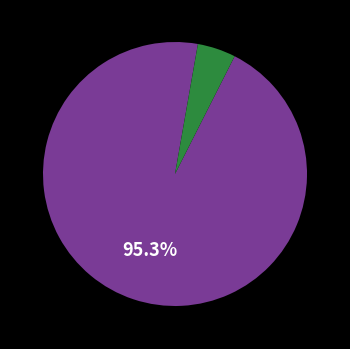

Does any single category account for the majority?

Yes